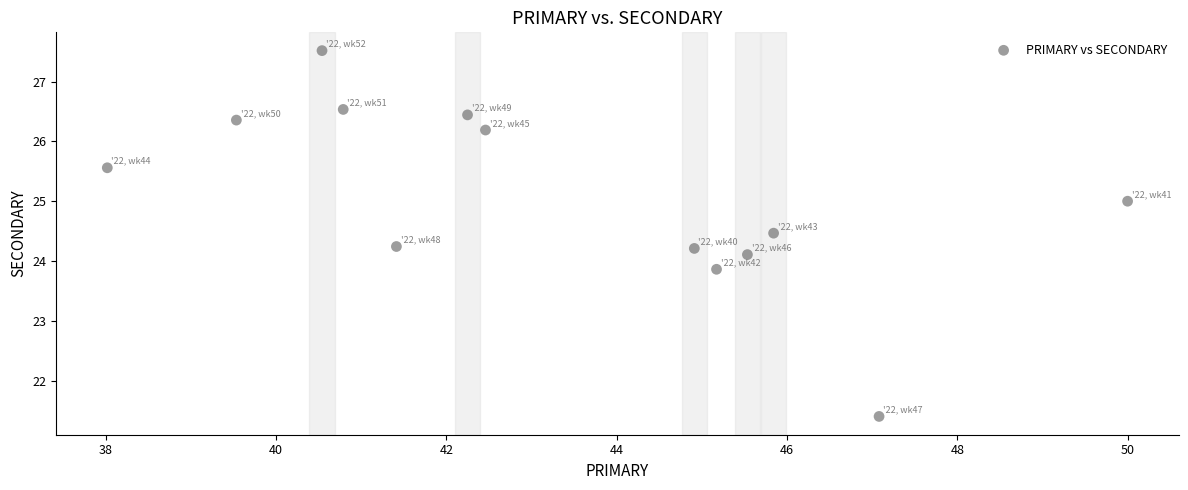

What is the range of Y values (max minus min)?

6.1